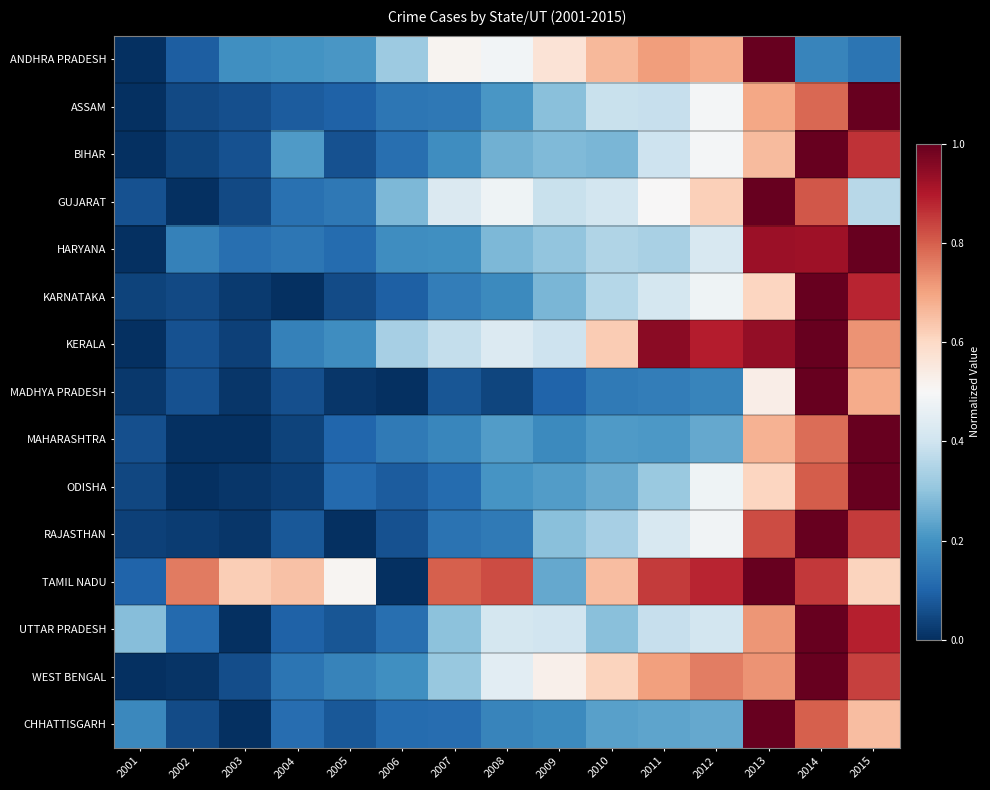

Reading left to right, what are all the values shown in this chart?

ANDHRA PRADESH: 2001=0.0	2002=0.1	2003=0.2	2004=0.2	2005=0.2	2006=0.3	2007=0.5	2008=0.5	2009=0.6	2010=0.7	2011=0.7	2012=0.7	2013=1.0	2014=0.2	2015=0.1
ASSAM: 2001=0.0	2002=0.0	2003=0.1	2004=0.1	2005=0.1	2006=0.1	2007=0.1	2008=0.2	2009=0.3	2010=0.4	2011=0.4	2012=0.5	2013=0.7	2014=0.8	2015=1.0
BIHAR: 2001=0.0	2002=0.0	2003=0.1	2004=0.2	2005=0.1	2006=0.1	2007=0.2	2008=0.3	2009=0.3	2010=0.3	2011=0.4	2012=0.5	2013=0.7	2014=1.0	2015=0.9
GUJARAT: 2001=0.1	2002=0.0	2003=0.0	2004=0.1	2005=0.1	2006=0.3	2007=0.4	2008=0.5	2009=0.4	2010=0.4	2011=0.5	2012=0.6	2013=1.0	2014=0.8	2015=0.4
HARYANA: 2001=0.0	2002=0.2	2003=0.1	2004=0.1	2005=0.1	2006=0.2	2007=0.2	2008=0.3	2009=0.3	2010=0.3	2011=0.3	2012=0.4	2013=0.9	2014=0.9	2015=1.0
KARNATAKA: 2001=0.0	2002=0.0	2003=0.0	2004=0.0	2005=0.1	2006=0.1	2007=0.2	2008=0.2	2009=0.3	2010=0.4	2011=0.4	2012=0.5	2013=0.6	2014=1.0	2015=0.9
KERALA: 2001=0.0	2002=0.1	2003=0.0	2004=0.2	2005=0.2	2006=0.3	2007=0.4	2008=0.4	2009=0.4	2010=0.6	2011=0.9	2012=0.9	2013=0.9	2014=1.0	2015=0.7
MADHYA PRADESH: 2001=0.0	2002=0.1	2003=0.0	2004=0.1	2005=0.0	2006=0.0	2007=0.1	2008=0.0	2009=0.1	2010=0.1	2011=0.2	2012=0.2	2013=0.5	2014=1.0	2015=0.7
MAHARASHTRA: 2001=0.1	2002=0.0	2003=0.0	2004=0.0	2005=0.1	2006=0.1	2007=0.2	2008=0.2	2009=0.2	2010=0.2	2011=0.2	2012=0.2	2013=0.7	2014=0.8	2015=1.0
ODISHA: 2001=0.0	2002=0.0	2003=0.0	2004=0.0	2005=0.1	2006=0.1	2007=0.1	2008=0.2	2009=0.2	2010=0.2	2011=0.3	2012=0.5	2013=0.6	2014=0.8	2015=1.0
RAJASTHAN: 2001=0.0	2002=0.0	2003=0.0	2004=0.1	2005=0.0	2006=0.1	2007=0.1	2008=0.1	2009=0.3	2010=0.3	2011=0.4	2012=0.5	2013=0.8	2014=1.0	2015=0.8
TAMIL NADU: 2001=0.1	2002=0.8	2003=0.6	2004=0.6	2005=0.5	2006=0.0	2007=0.8	2008=0.8	2009=0.2	2010=0.7	2011=0.8	2012=0.9	2013=1.0	2014=0.9	2015=0.6
UTTAR PRADESH: 2001=0.3	2002=0.1	2003=0.0	2004=0.1	2005=0.1	2006=0.1	2007=0.3	2008=0.4	2009=0.4	2010=0.3	2011=0.4	2012=0.4	2013=0.7	2014=1.0	2015=0.9
WEST BENGAL: 2001=0.0	2002=0.0	2003=0.1	2004=0.1	2005=0.2	2006=0.2	2007=0.3	2008=0.4	2009=0.5	2010=0.6	2011=0.7	2012=0.8	2013=0.7	2014=1.0	2015=0.8
CHHATTISGARH: 2001=0.2	2002=0.1	2003=0.0	2004=0.1	2005=0.1	2006=0.1	2007=0.1	2008=0.2	2009=0.2	2010=0.2	2011=0.2	2012=0.2	2013=1.0	2014=0.8	2015=0.7